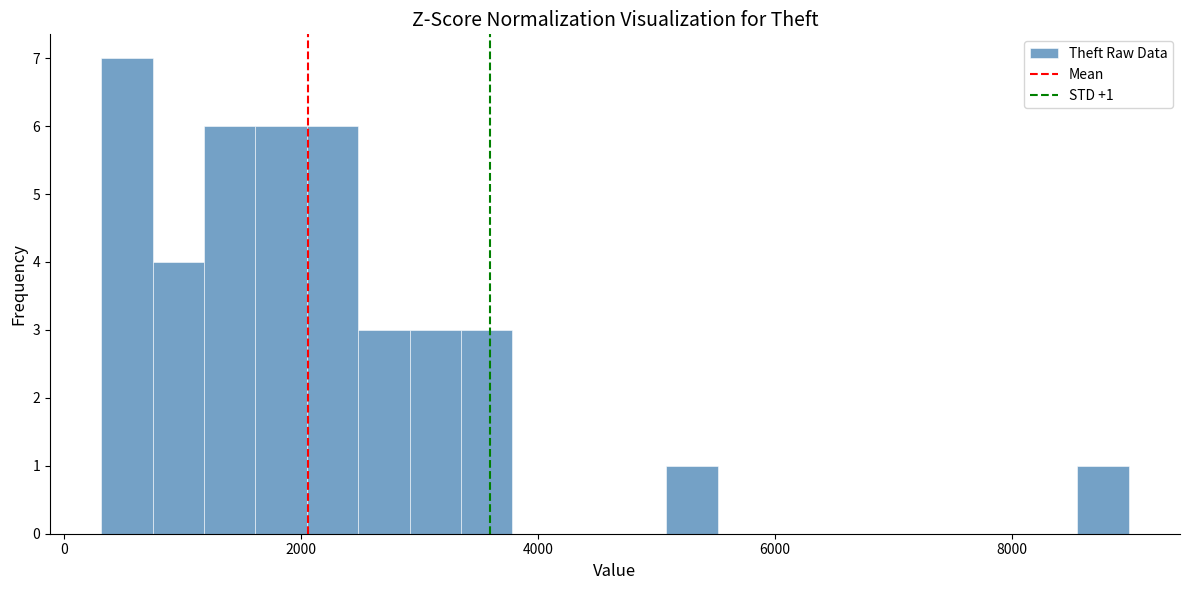

Read against the x-axis, roughly where is the centre of the tallest bar?

600